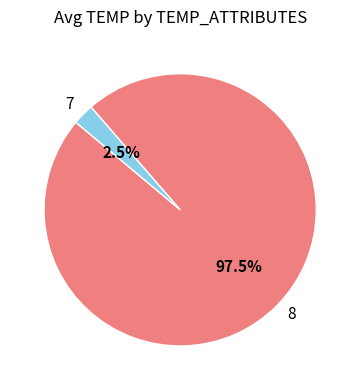

What percentage is NOT represented by 8?

2.5%